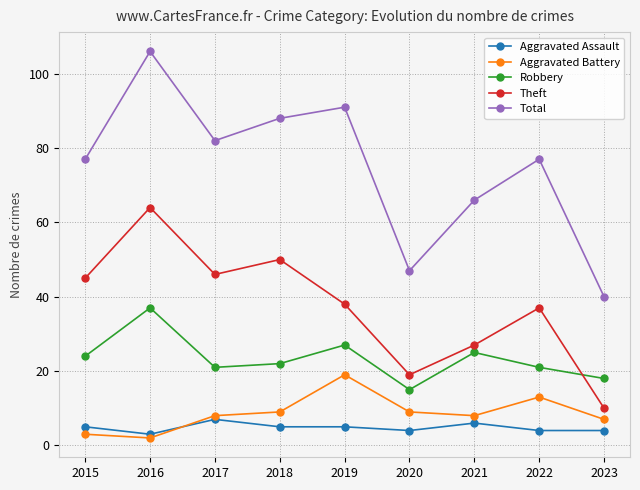

How many lines are shown in the chart?

5